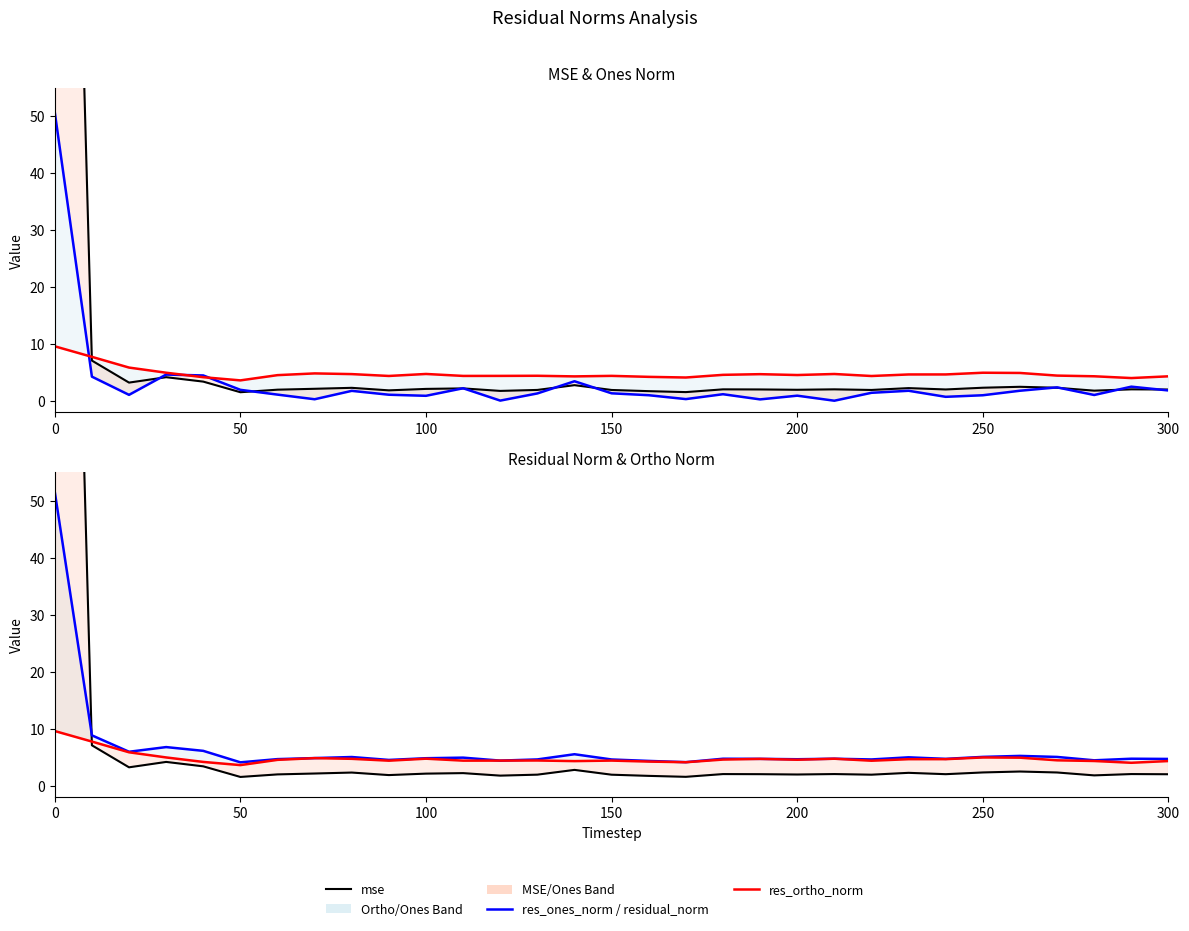

What is the highest value of the res_ortho_norm series?

9.6